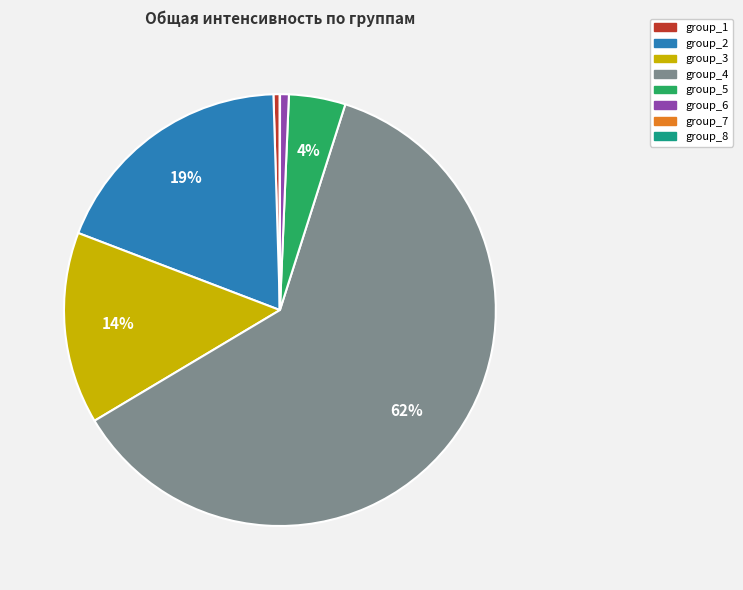

What is the largest slice in the pie chart?

group_4